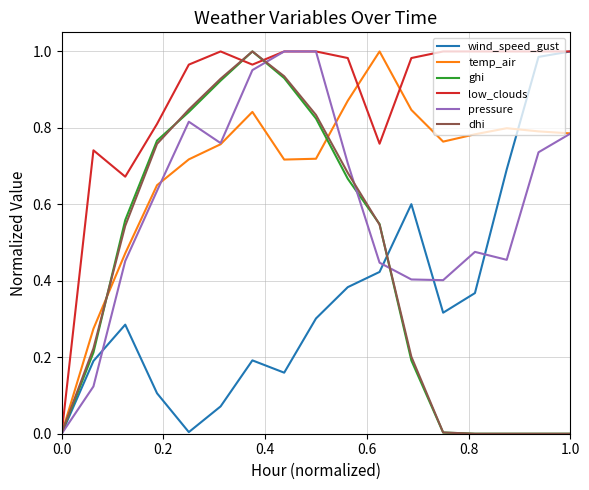

Which series has the largest total across all categories?

low_clouds